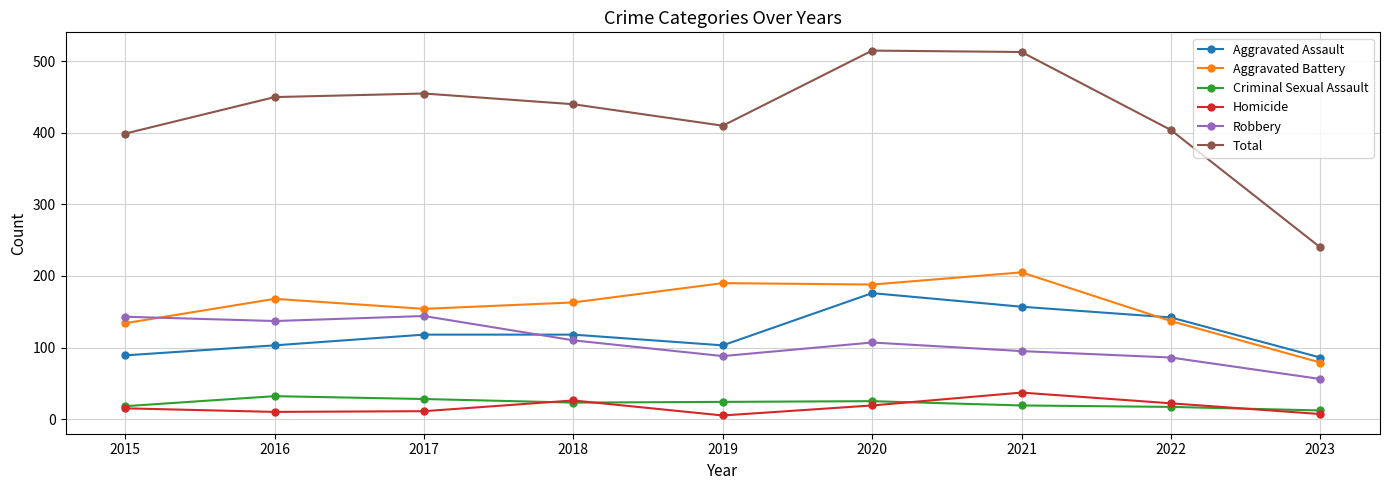

What is the difference between the highest and lowest values at 2020?

496